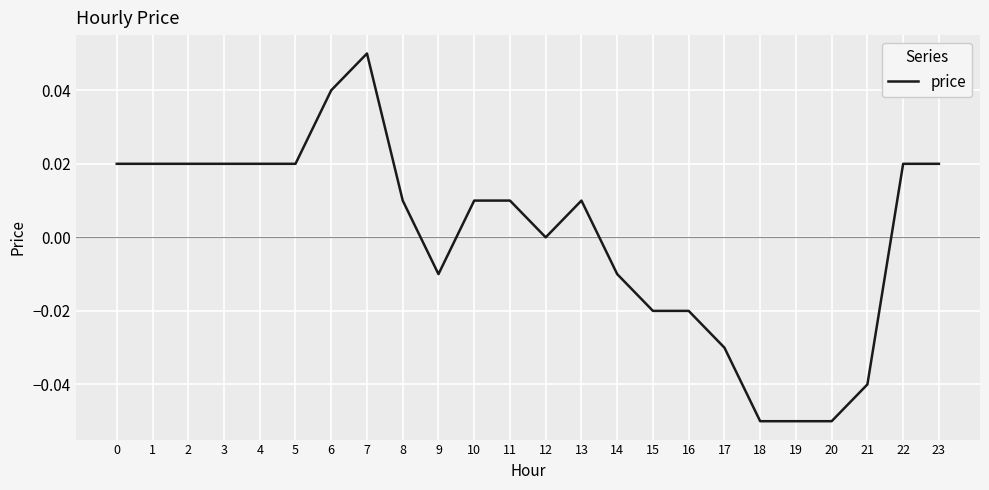

The value at 9 is -0.0. True or false?

True